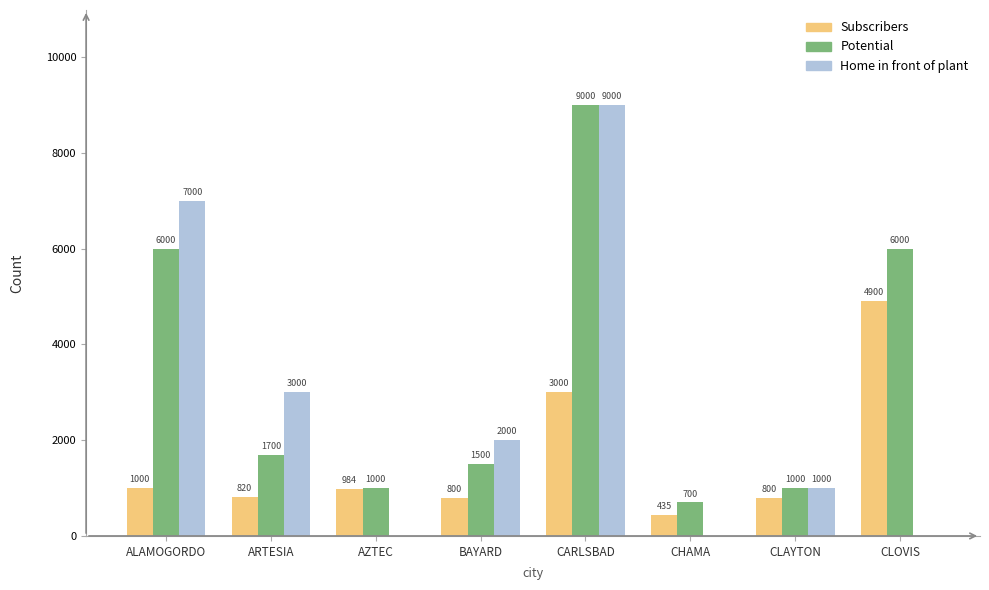

The value of Subscribers at CARLSBAD is 3000. True or false?

True